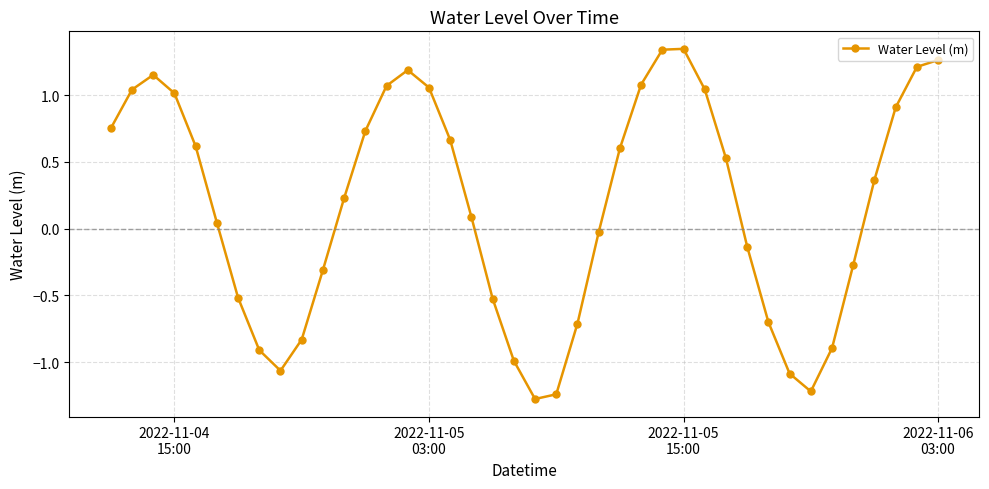

How many interior local valleys (lower than both neighbors) does the data have?

3